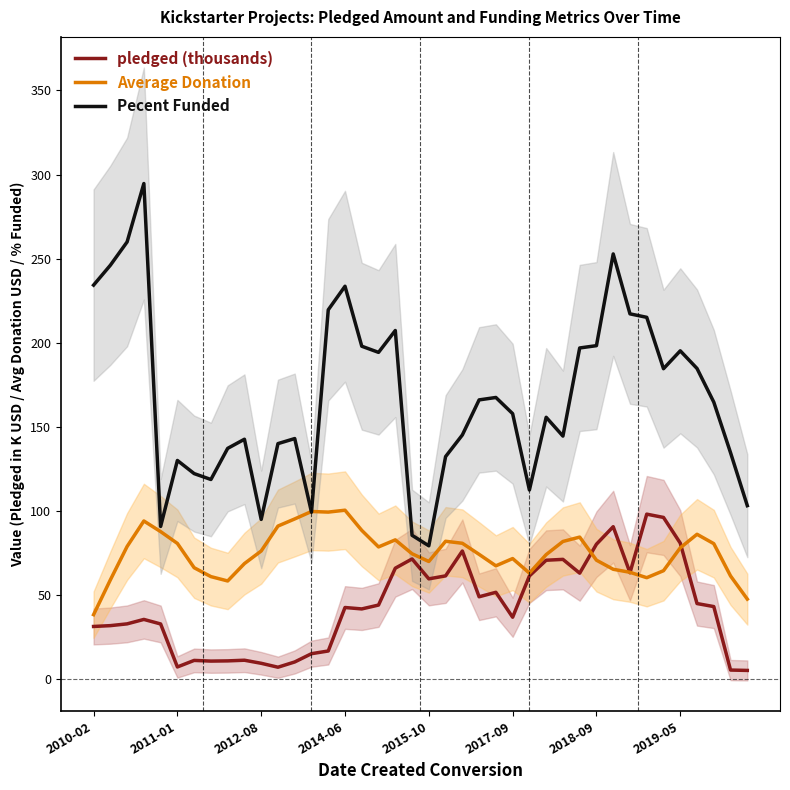

What are all the series names shown in the legend?

pledged (thousands), Average Donation, Pecent Funded